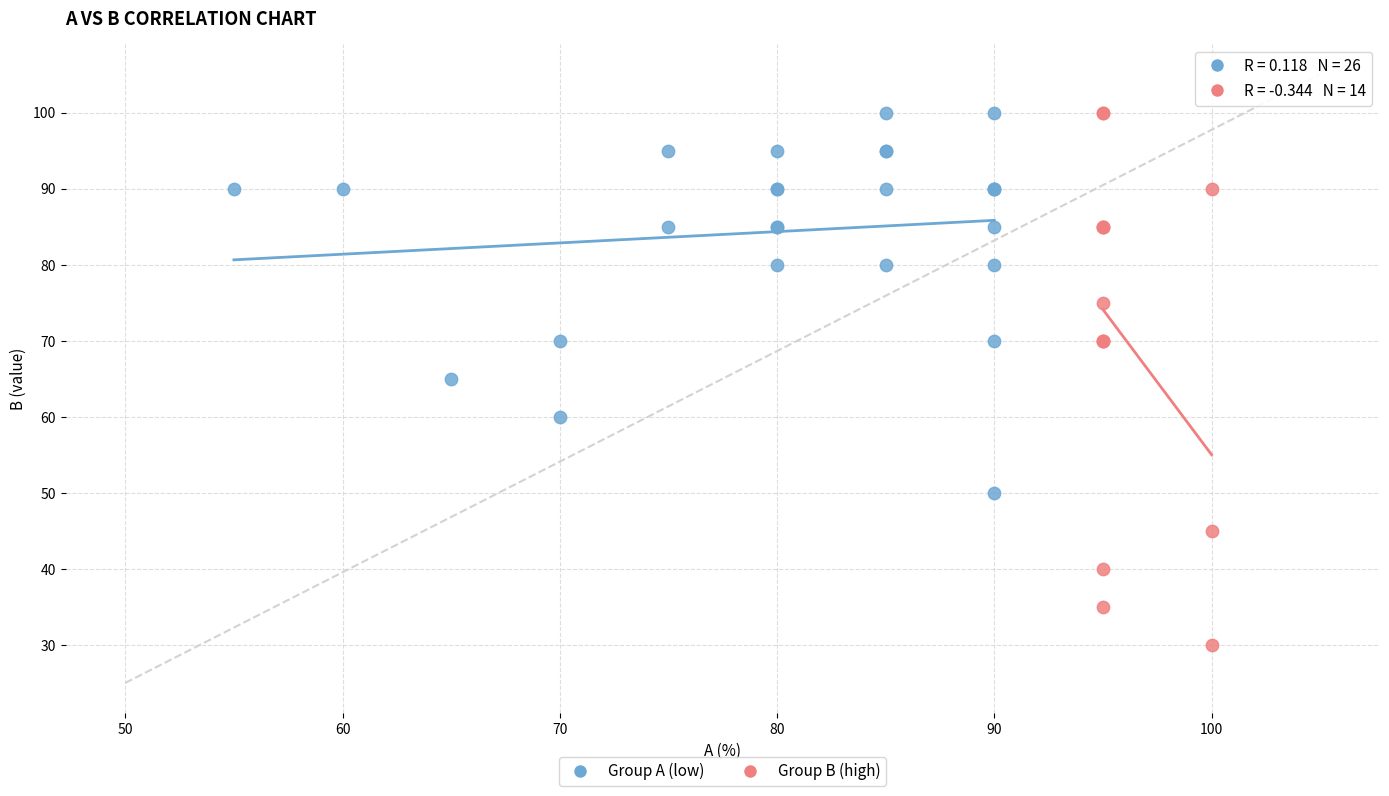

Which series has the widest spread of Y values?

Group B (high)